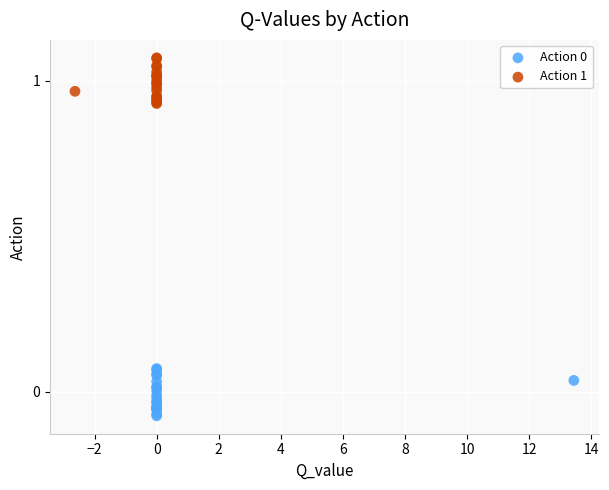

Which series contains the highest Y value?

Action 1